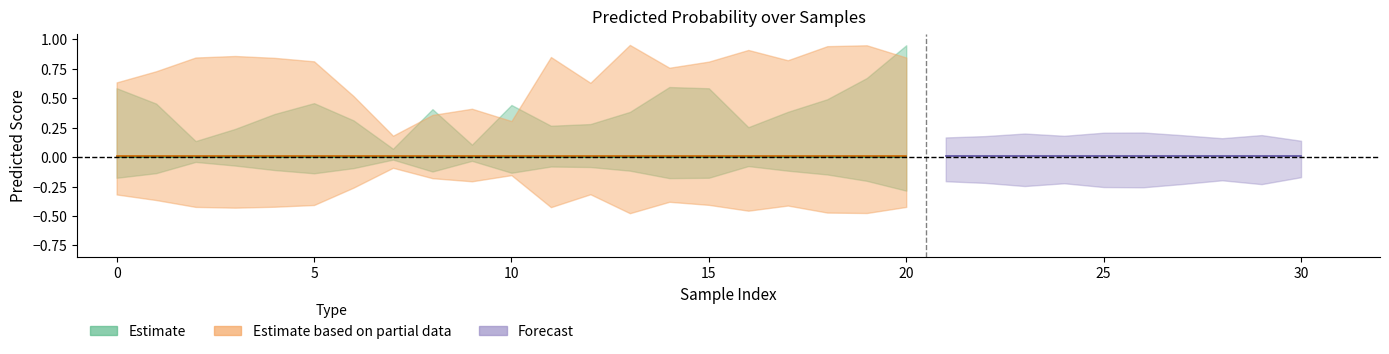

What is the difference between the highest and lowest values at 16?

0.7